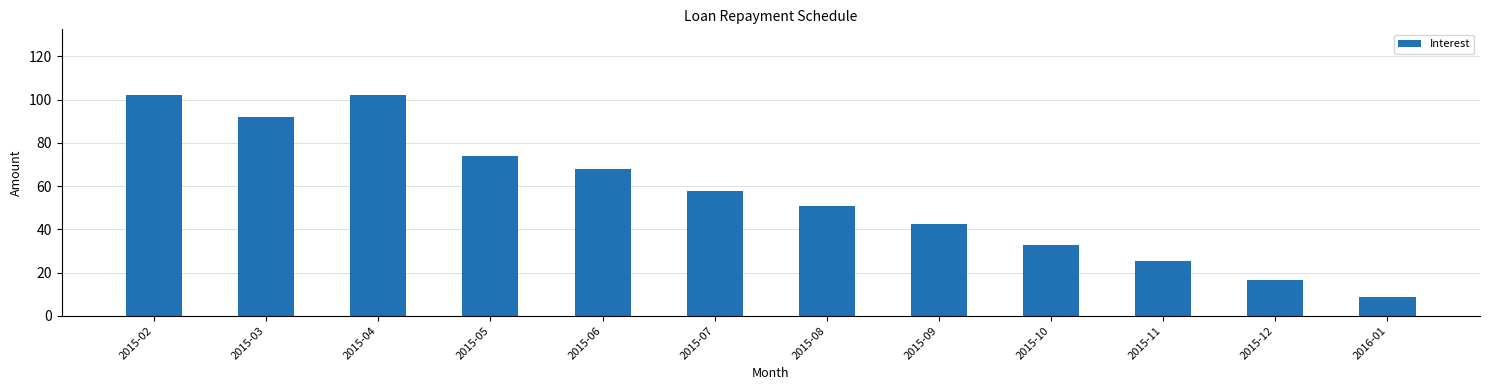

How many bars are there in total?

12